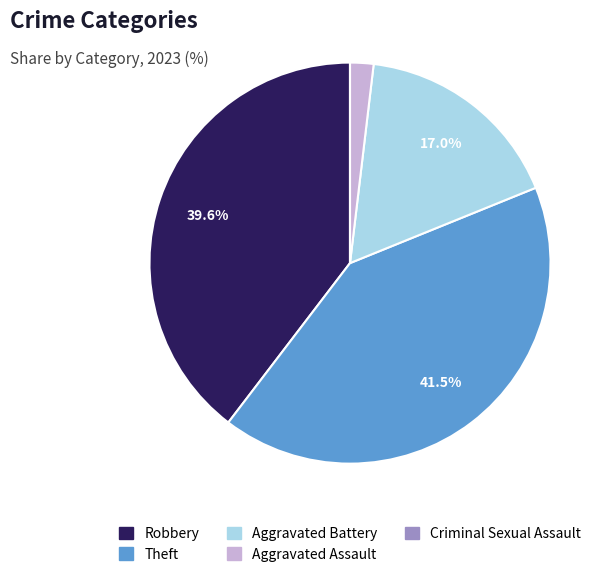

Is Robbery the majority of the pie?

No